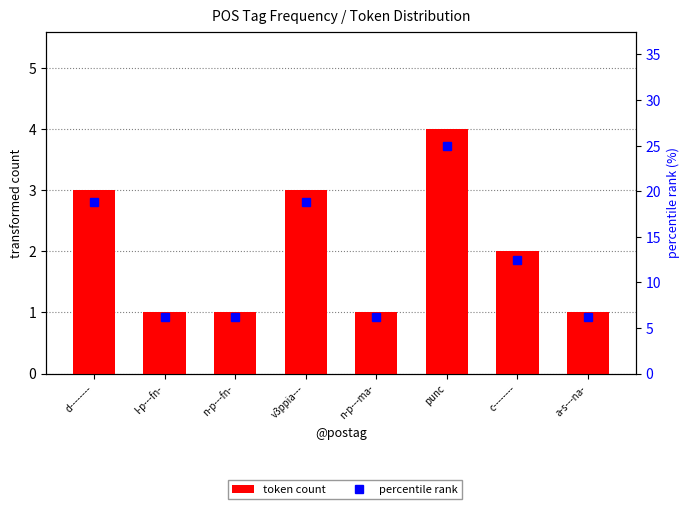

What is the value of the token count bar at the 1st from the left?

3.0